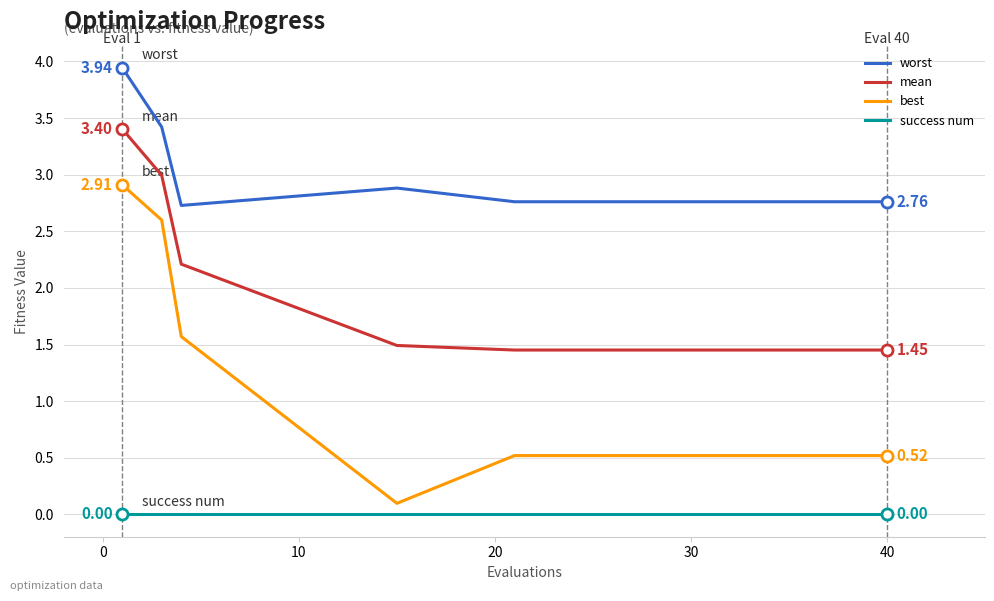

True or false: best and success num intersect in this chart.

False